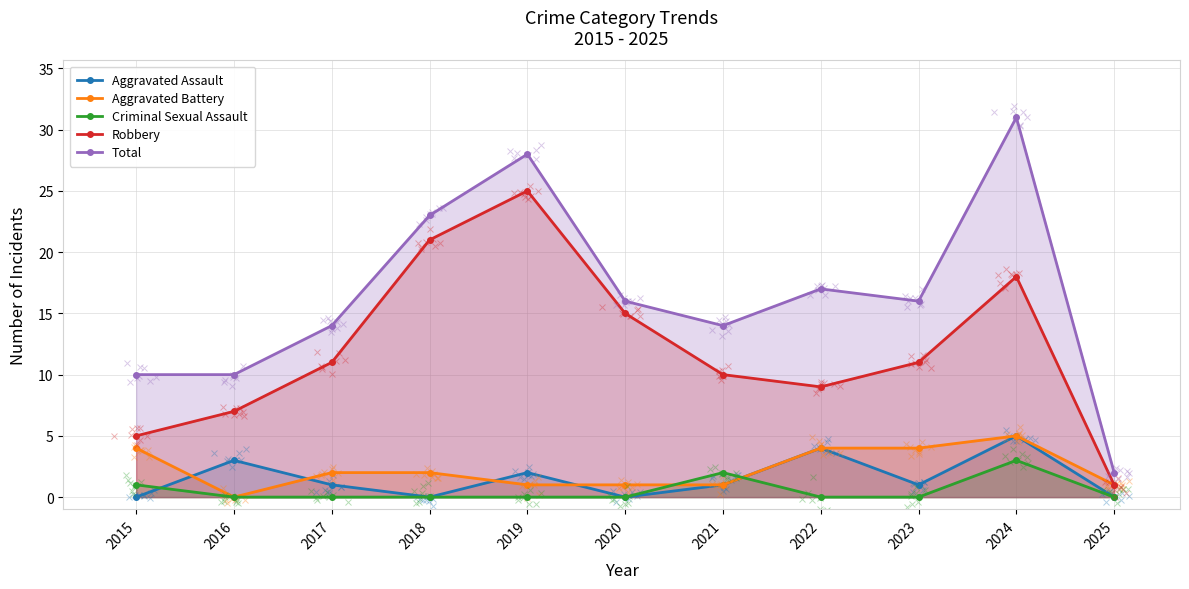

Which has a higher value, 2018 or 2021?

2021